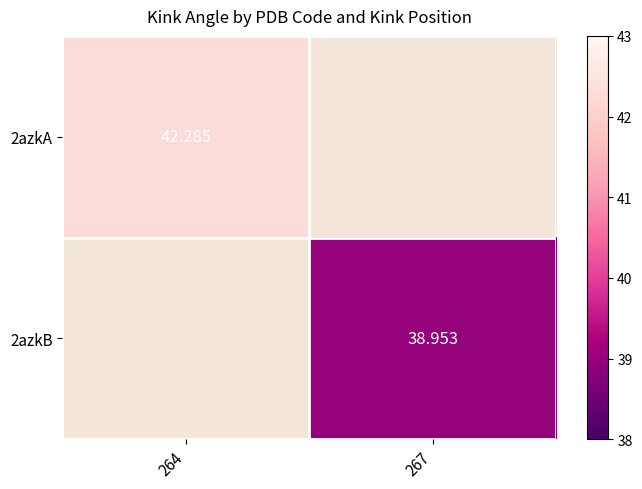

What is the approximate value of 2azkB at 267?

39.0